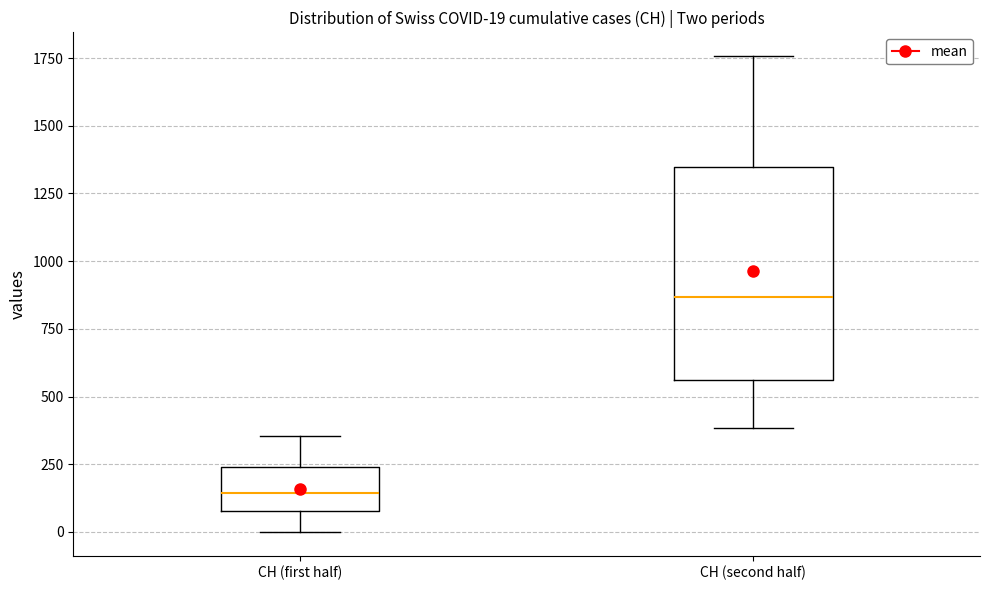

Which box is the tallest, from its lower edge to its upper edge?

CH (second half)